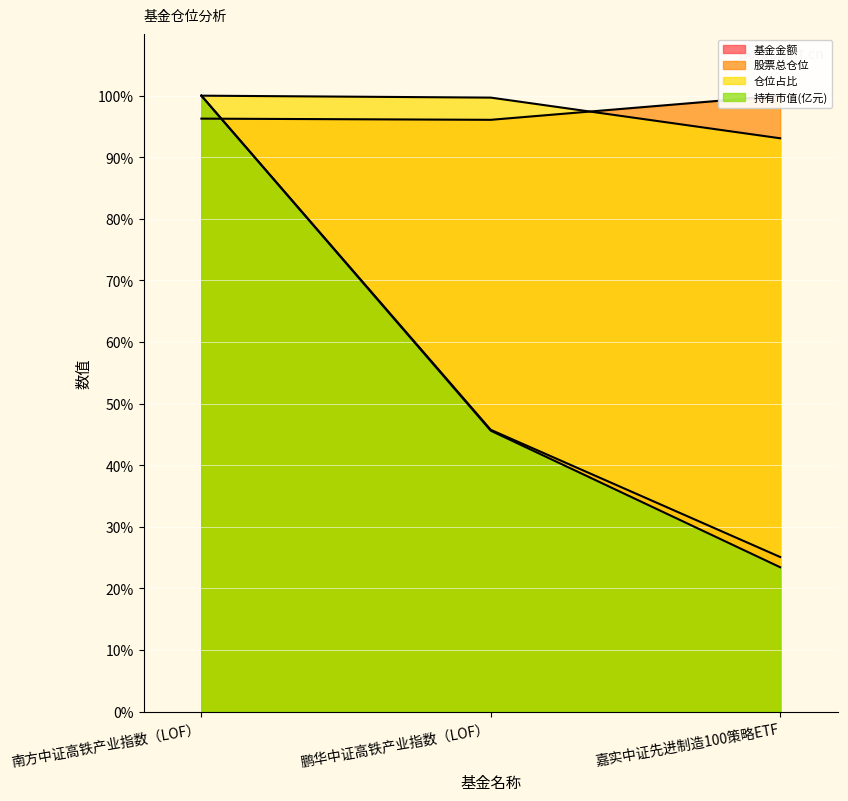

What is the difference between the highest and lowest values at 鹏华中证高铁产业指数（LOF）?

54.1